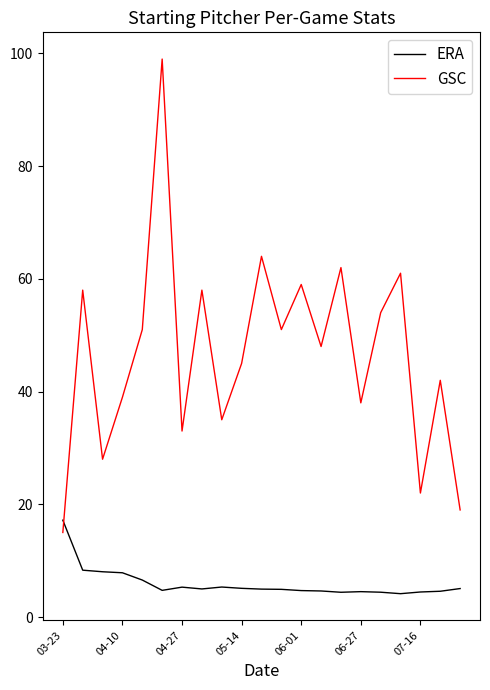

Which series has the largest total across all categories?

GSC